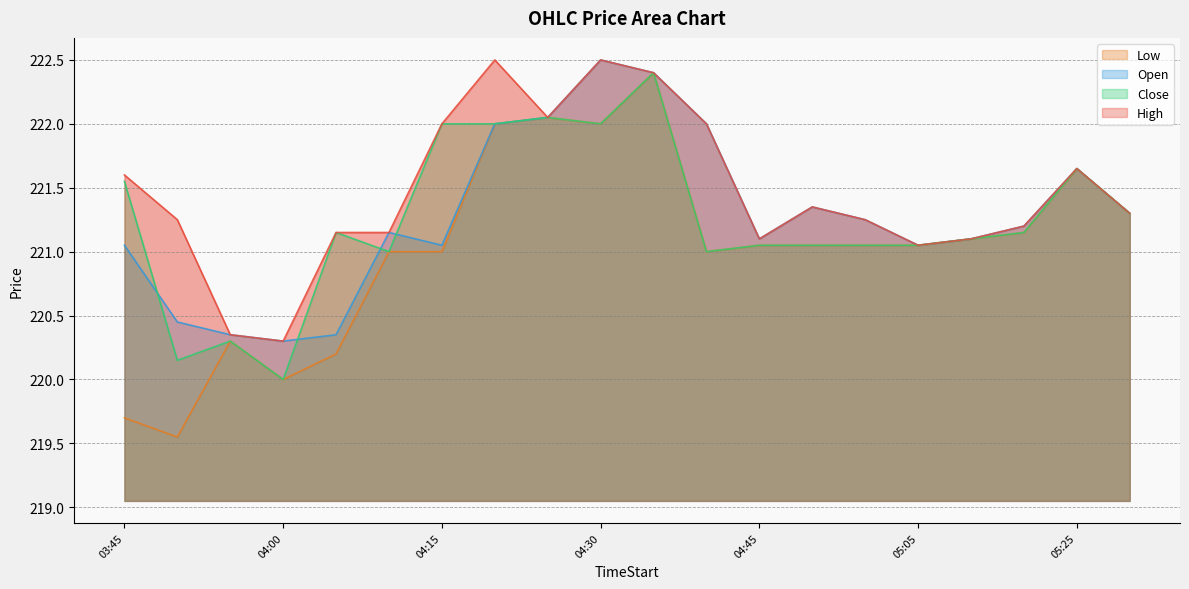

Where does the Close series first go above 221?

03:45